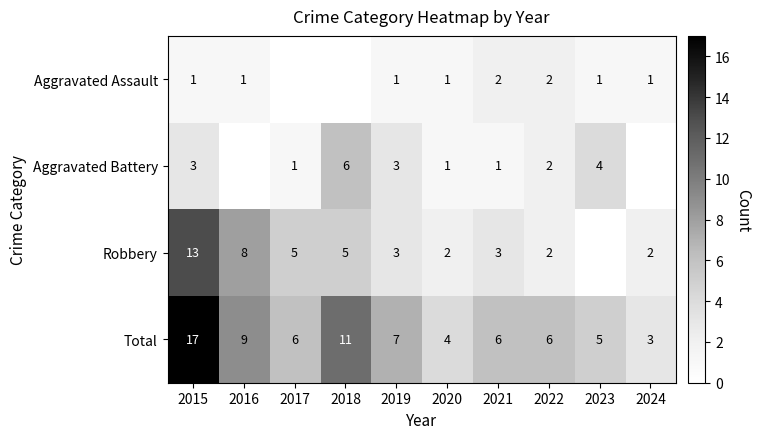

What is the approximate value of Total at 2023, to the nearest 5?

5